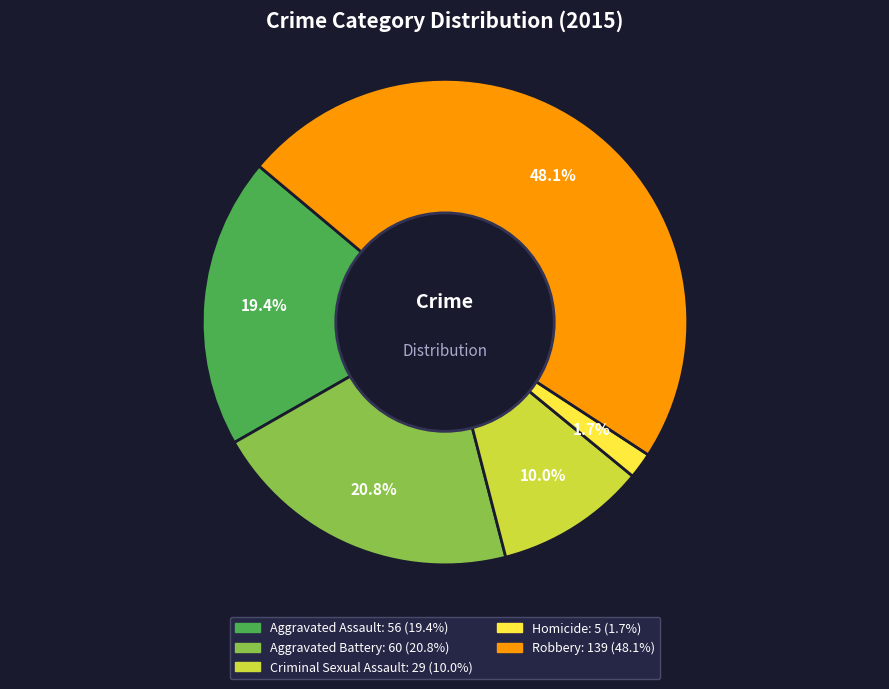

Which slice is the largest?

Robbery